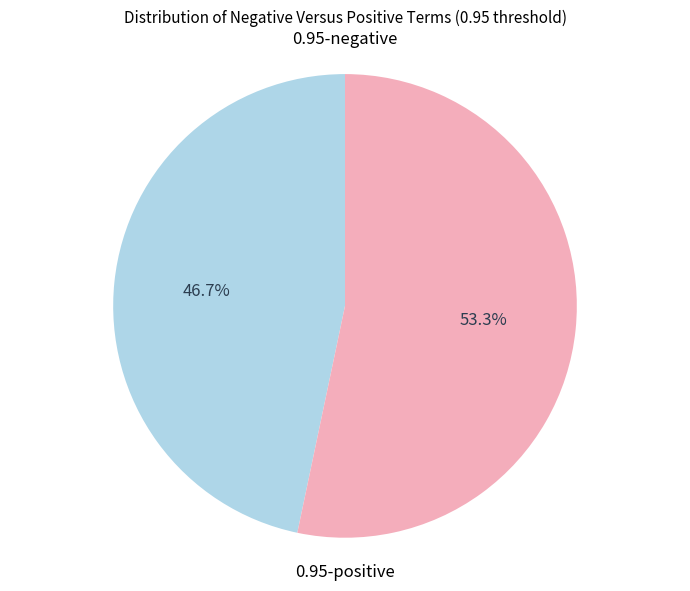

Rank the categories by value from highest to lowest.

0.95-positive, 0.95-negative